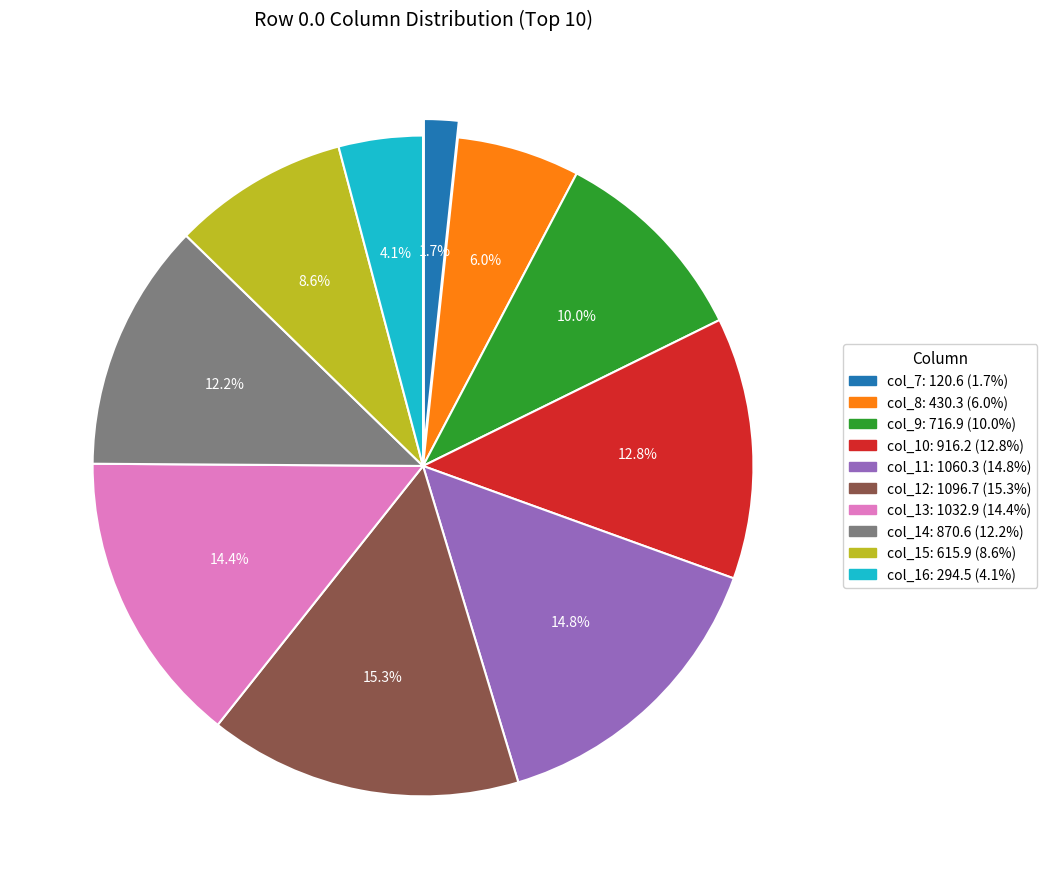

Which category has the biggest portion of the pie?

col_12